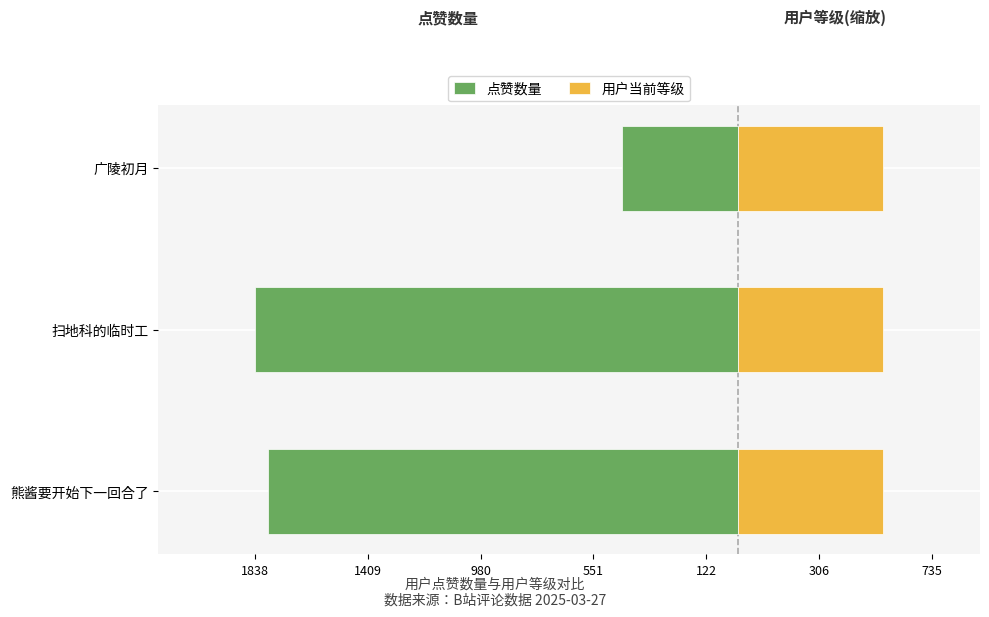

What is the sum of all 点赞数量 values?

-4069.0